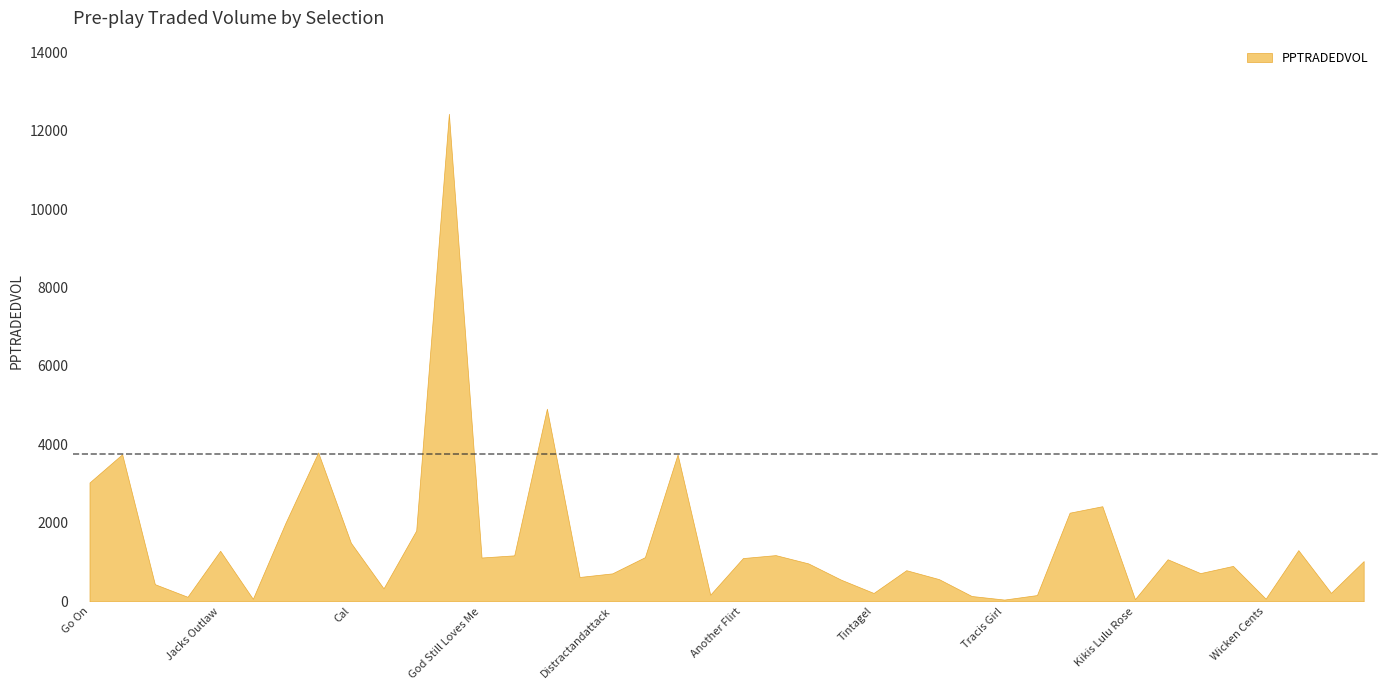

Between Memphis Mafia and Americainaed, which is larger?

Americainaed